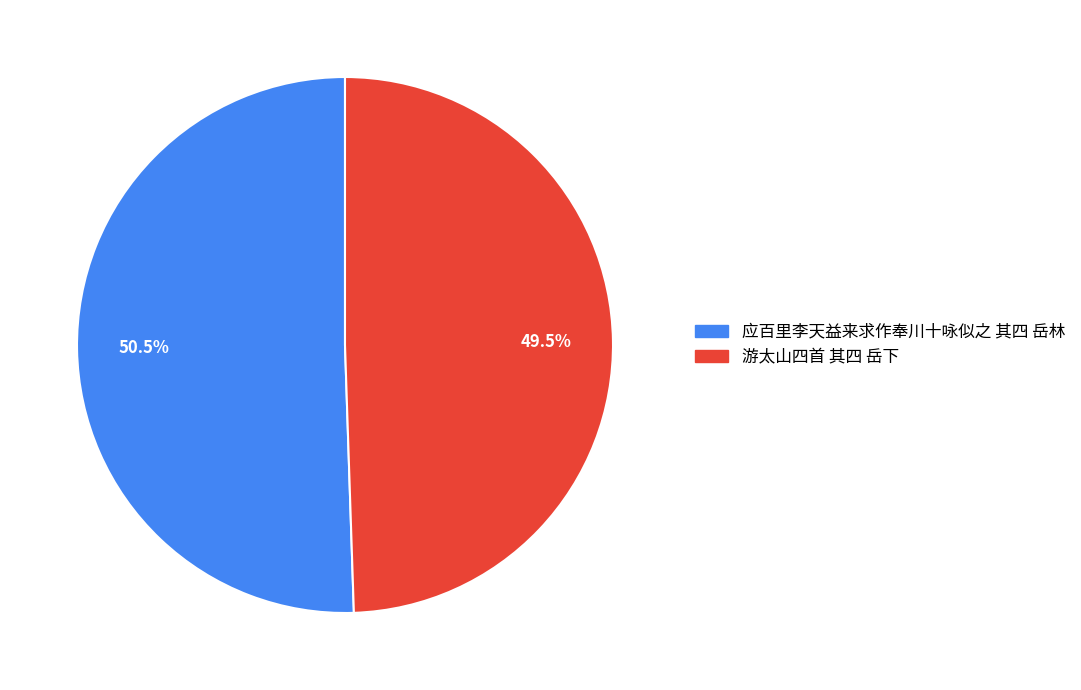

Rank the categories by value from lowest to highest.

游太山四首 其四 岳下, 应百里李天益来求作奉川十咏似之 其四 岳林